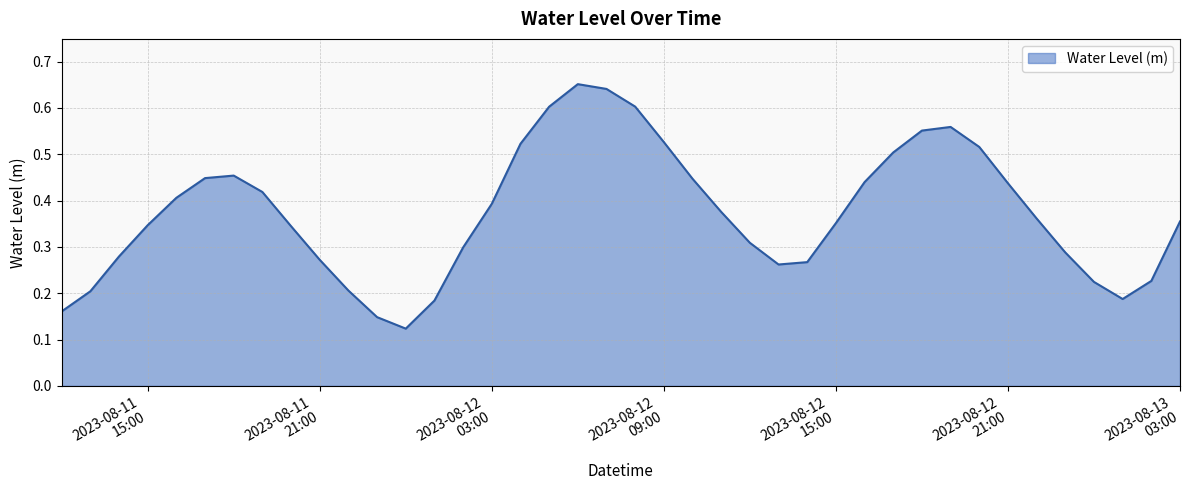

At which category does the chart reach its peak across all series?

2023-08-12 06:00:00